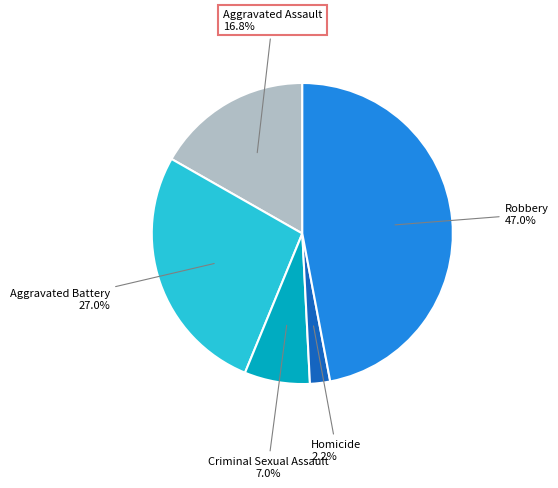

To the nearest percent, what is the average slice percentage?

20%